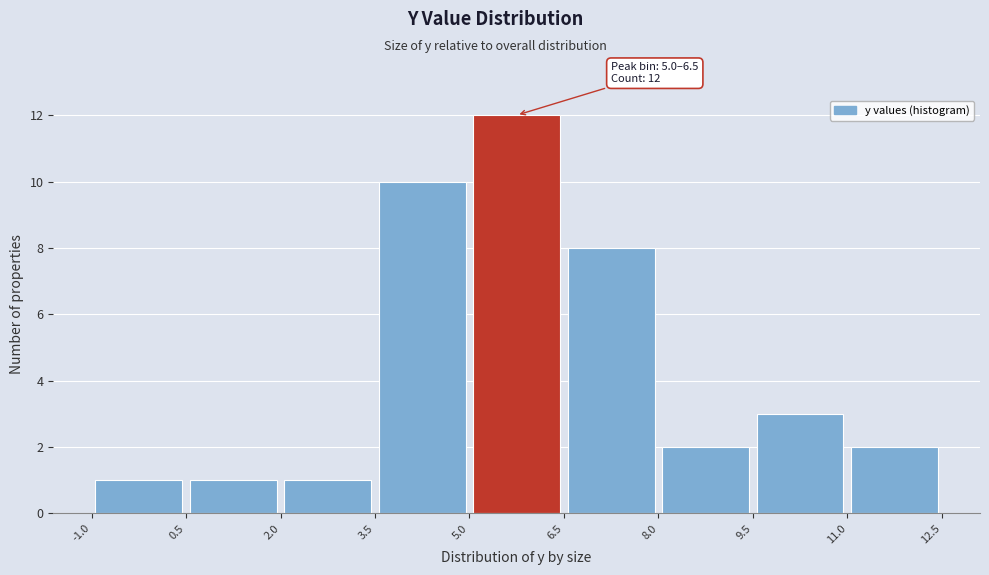

Over which range of the x-axis is the bar tallest?

5.0 to 6.5